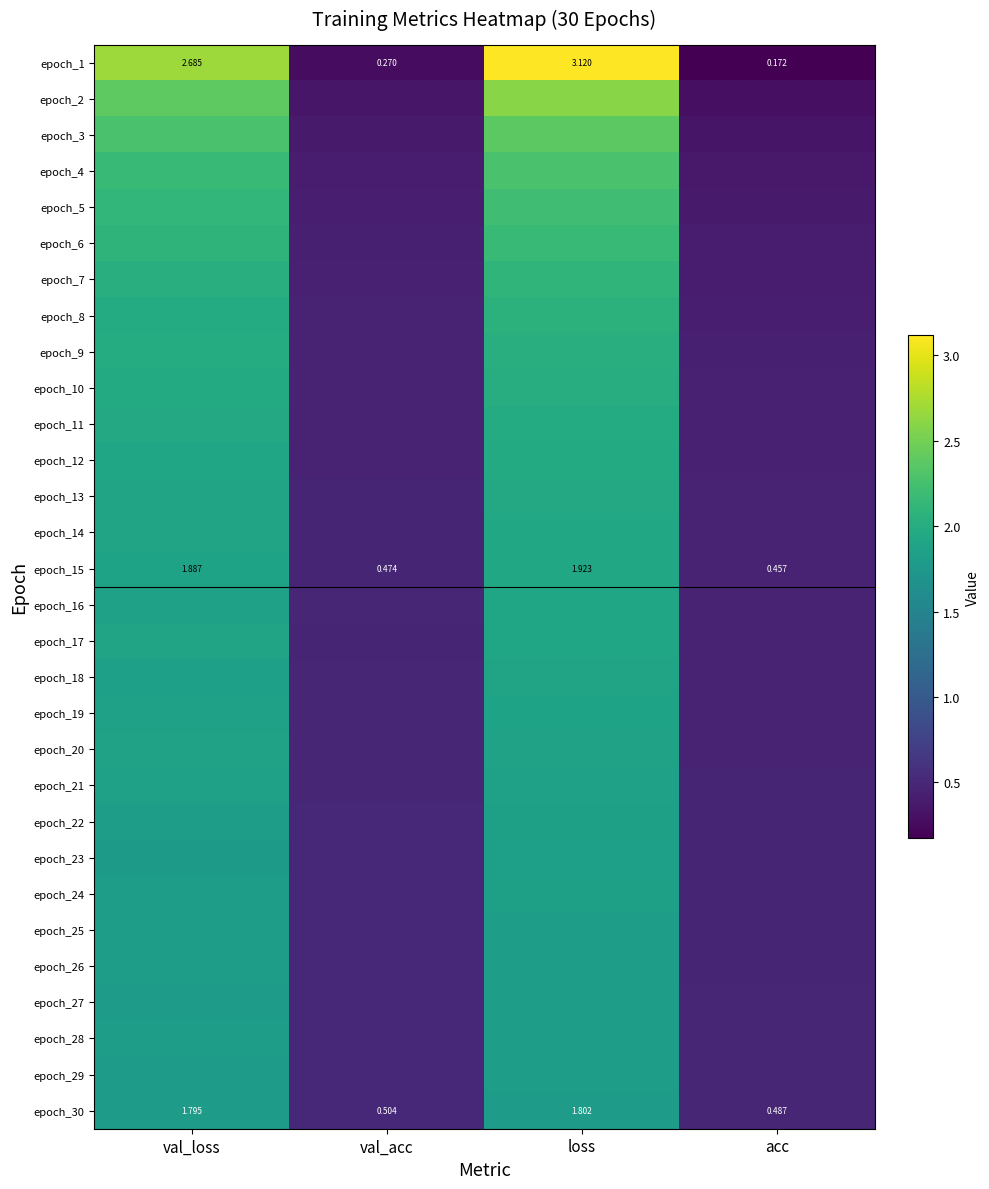

Rank the categories by epoch_1 value from lowest to highest.

acc, val_acc, val_loss, loss